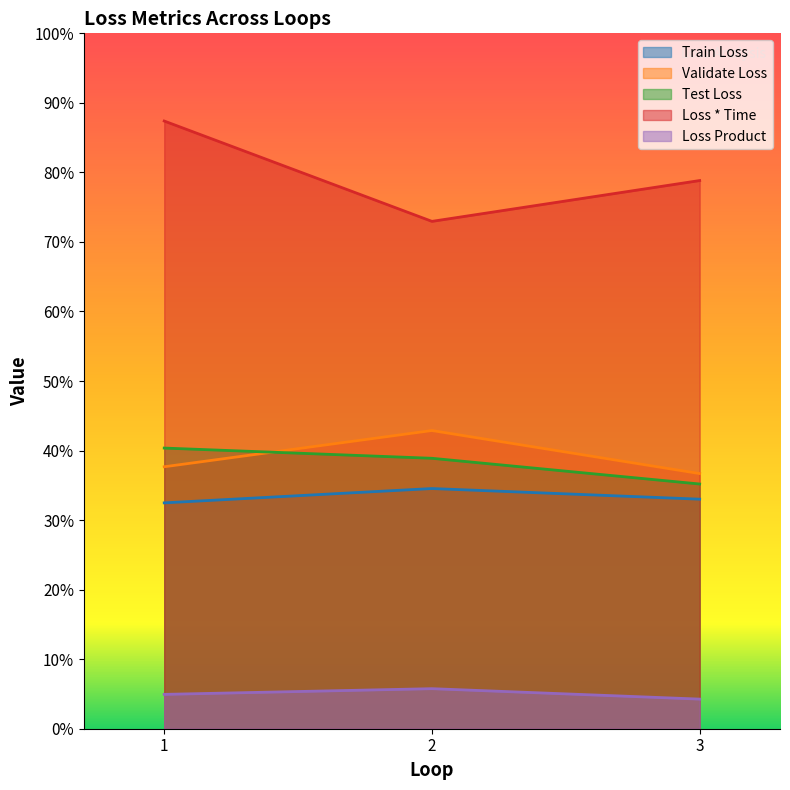

What is the total value across all series at 3?

1.9